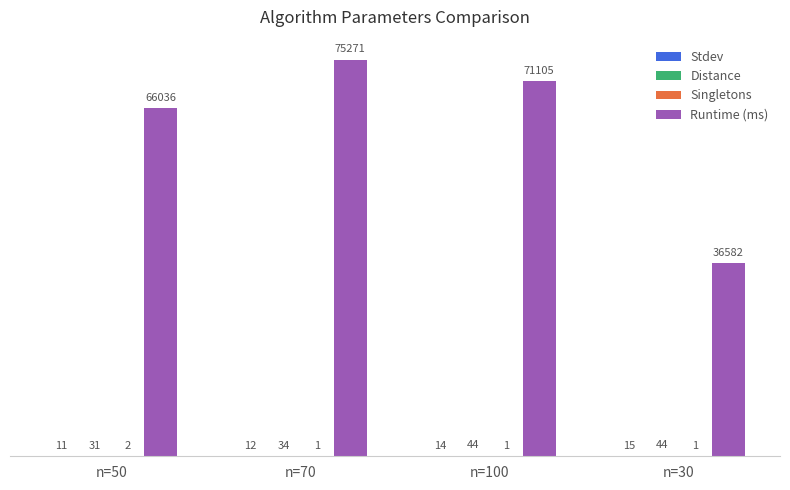

Which series has the largest total across all categories?

Runtime (ms)